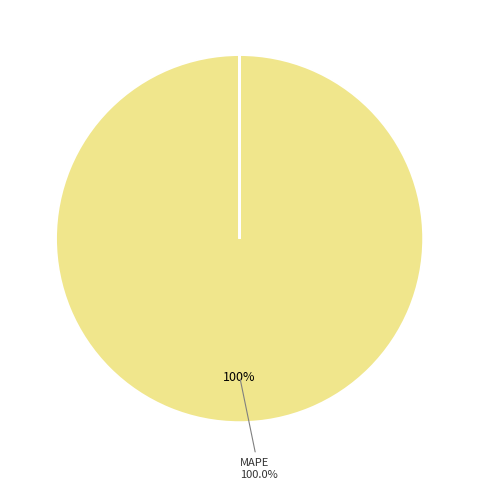

Is there a majority slice in this chart?

Yes